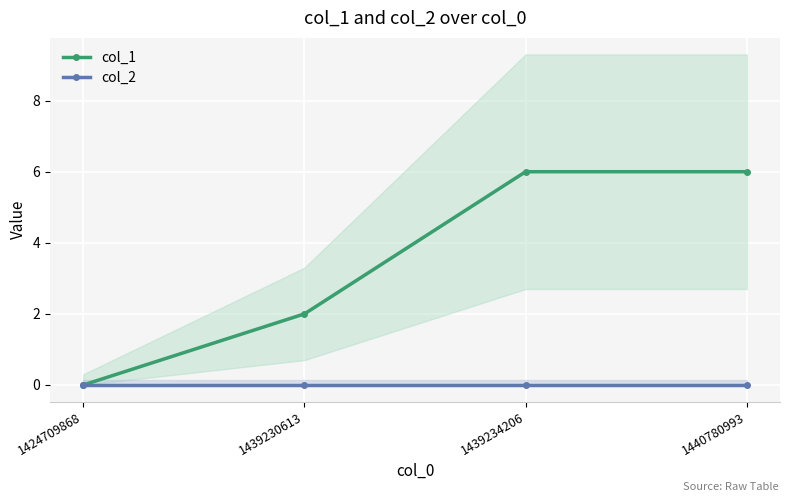

True or false: col_1 and col_2 cross at least once.

False